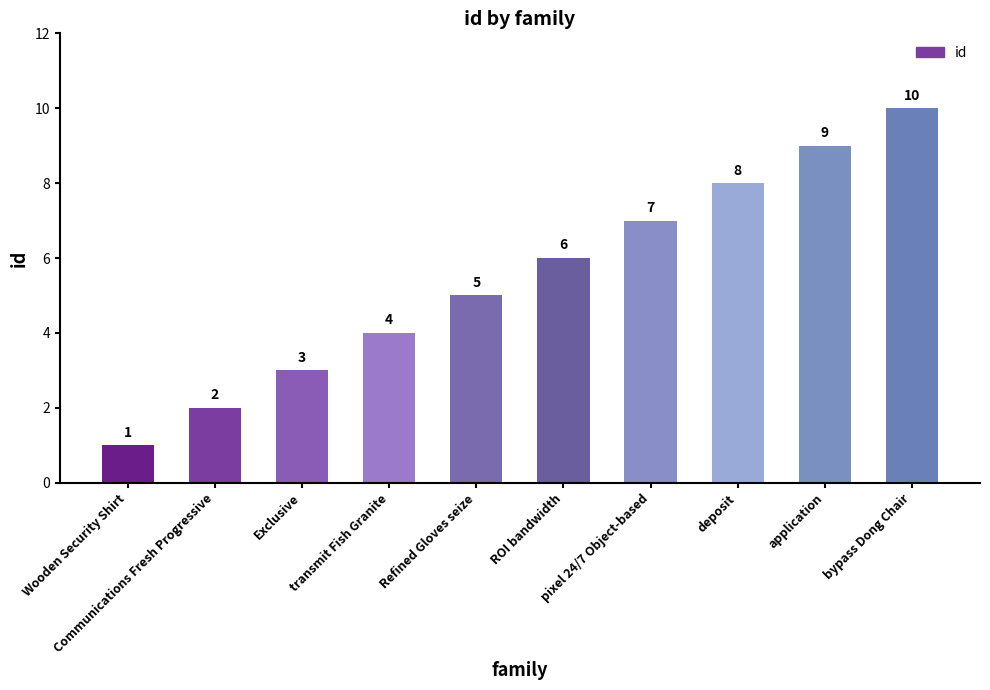

What position from the left is Wooden Security Shirt?

1